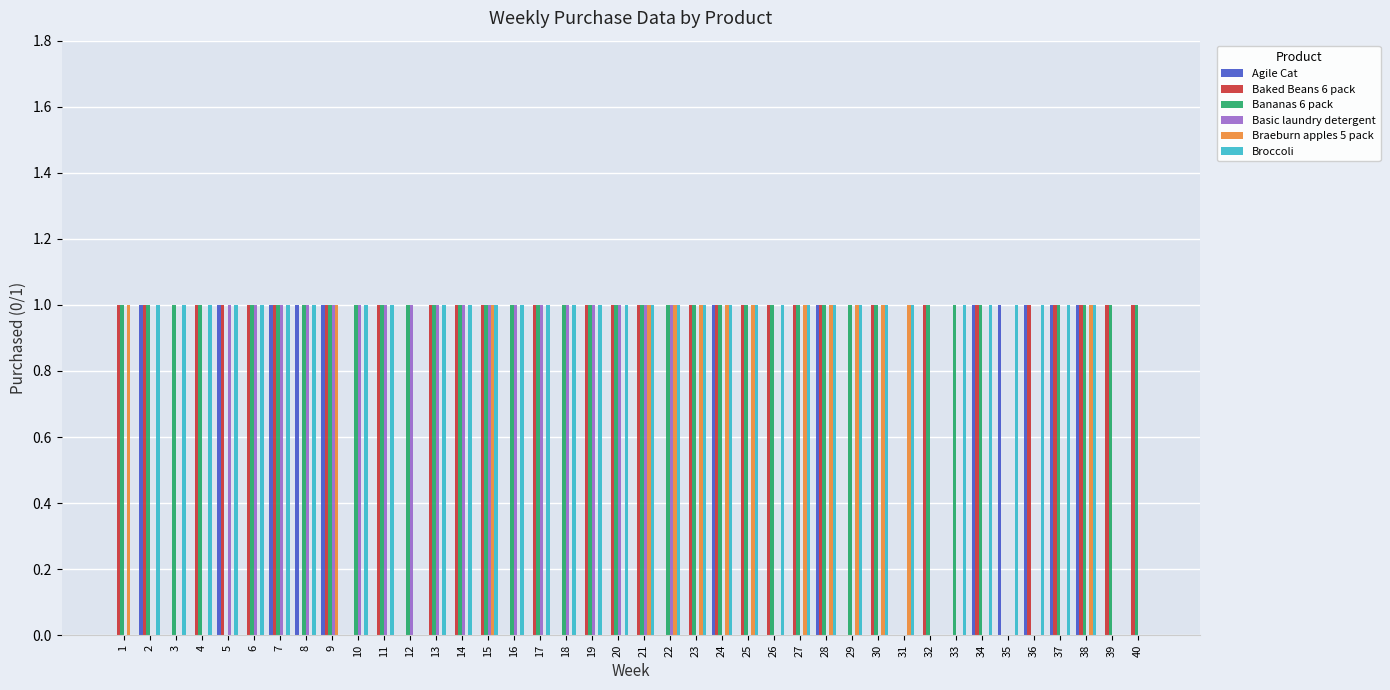

The value of Baked Beans 6 pack at 12 is -1. True or false?

False